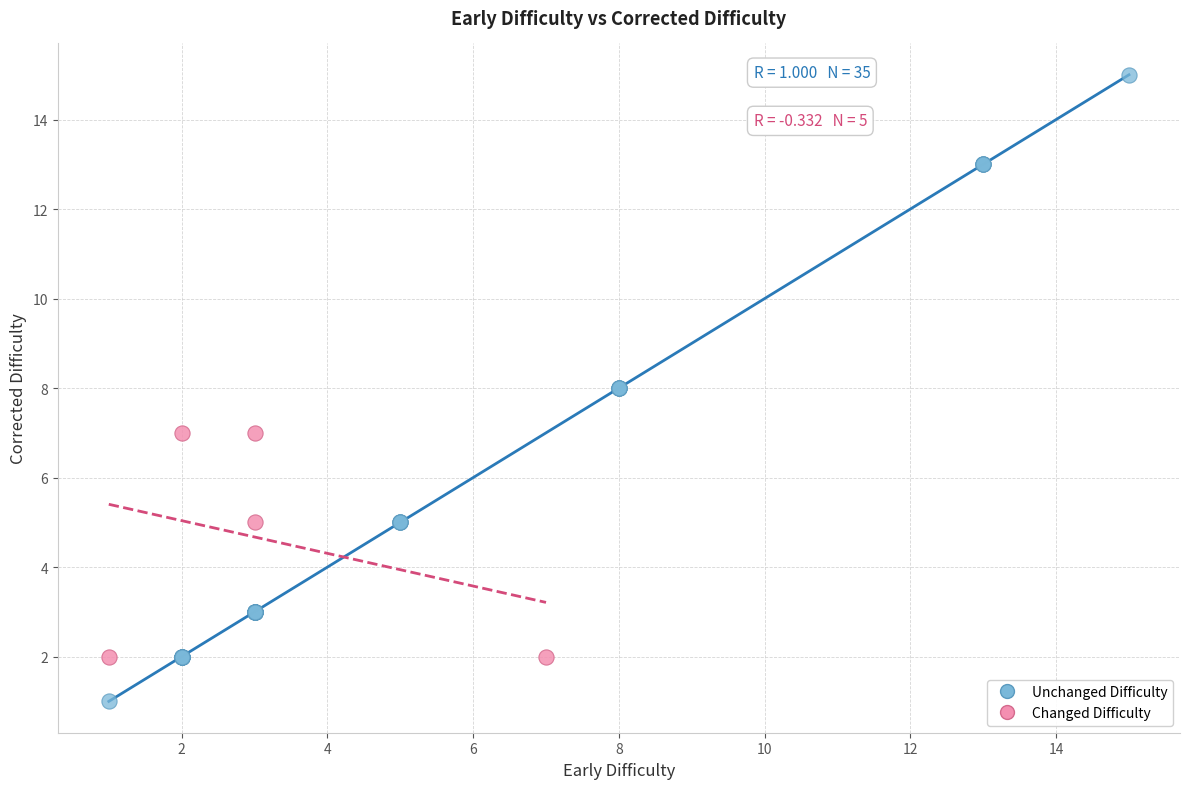

Which series contains the highest Y value?

Unchanged Difficulty